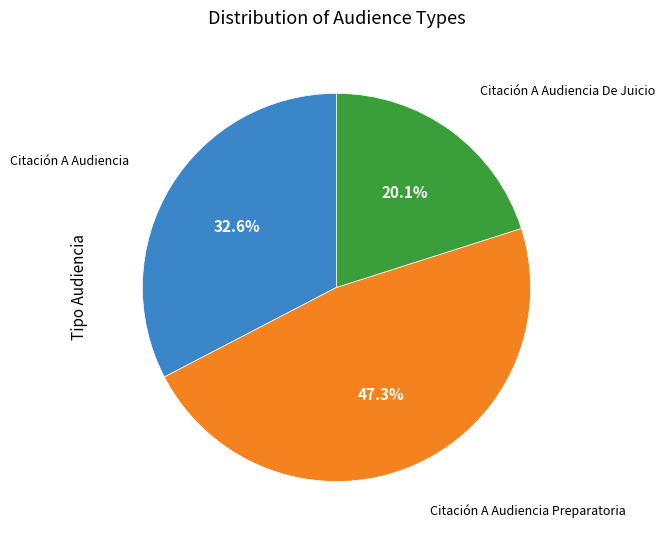

Does any single category account for the majority?

No